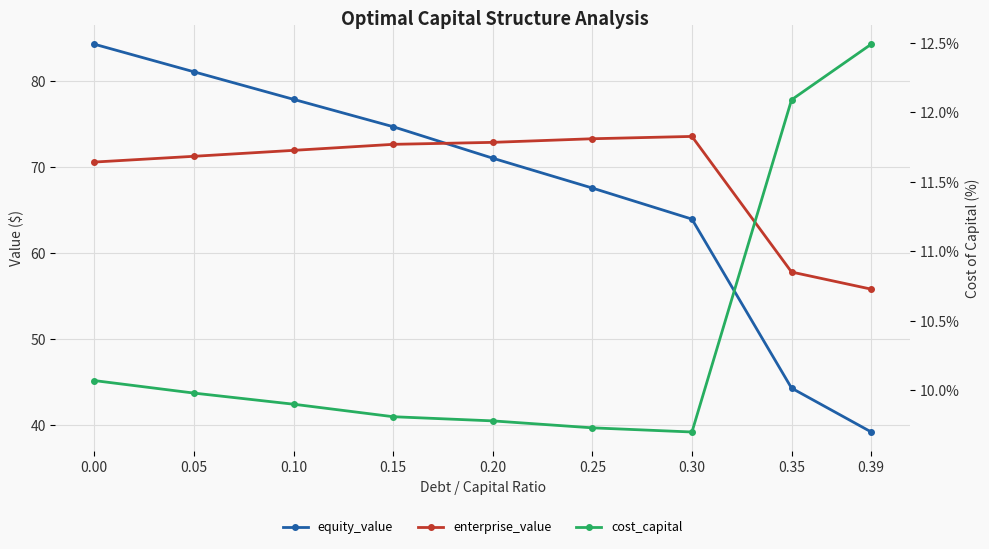

What is the value of the equity_value point at the 5th from the left?

71.0